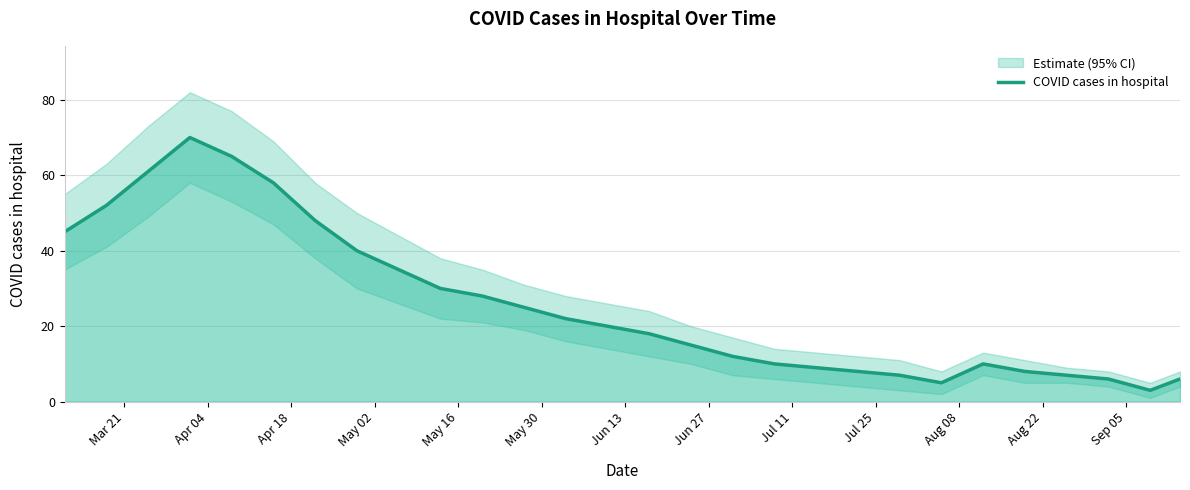

Does the chart have visible grid lines?

Yes